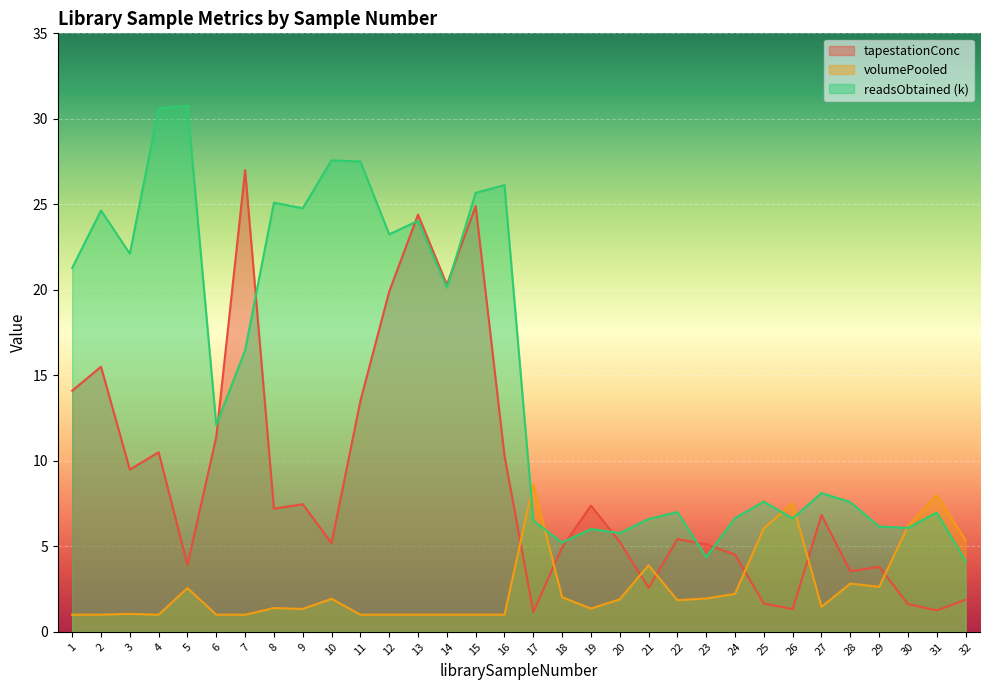

How many distinct data groups are displayed?

3